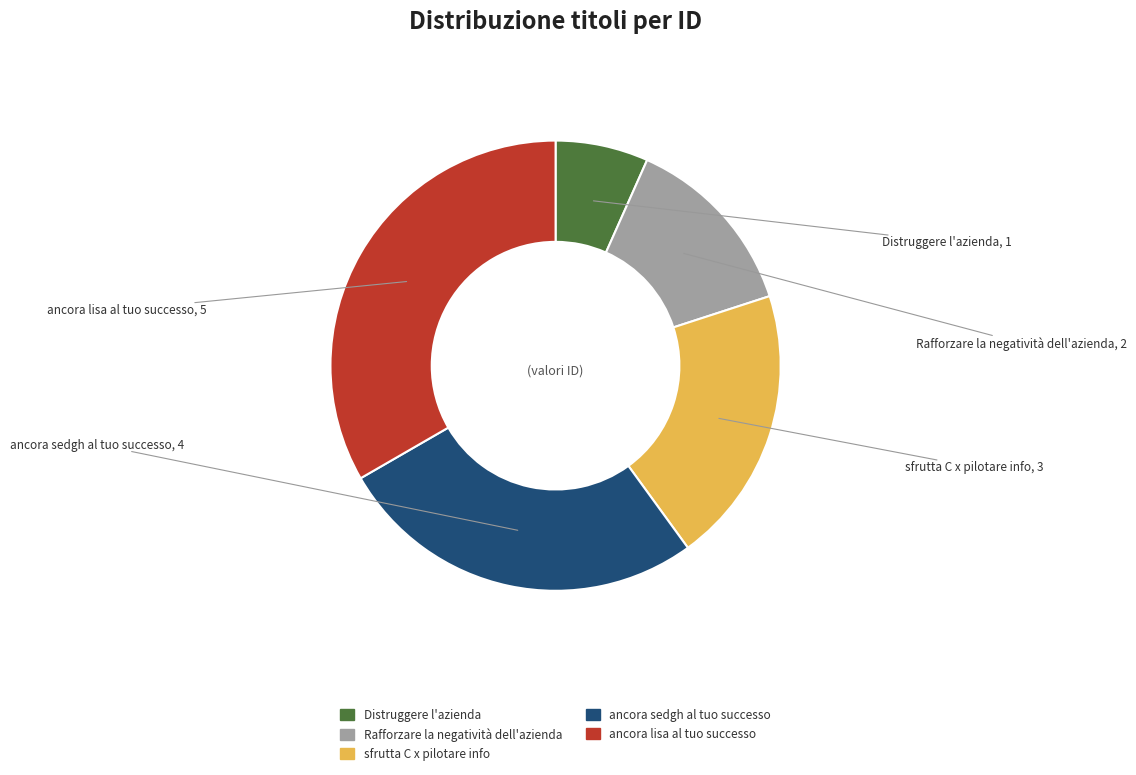

Is there a majority slice in this chart?

No